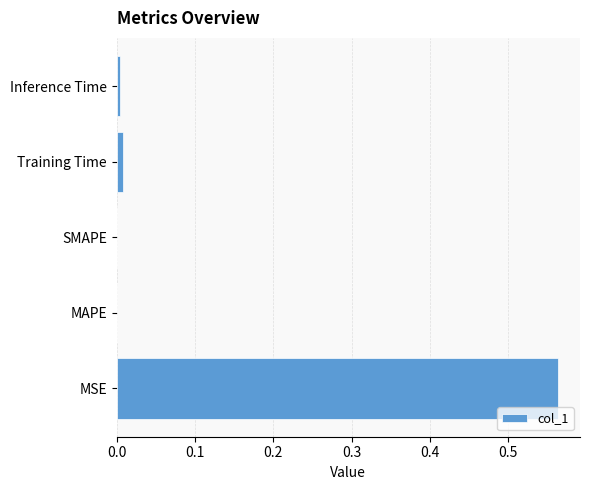

The value at MAPE is 0.4. True or false?

False